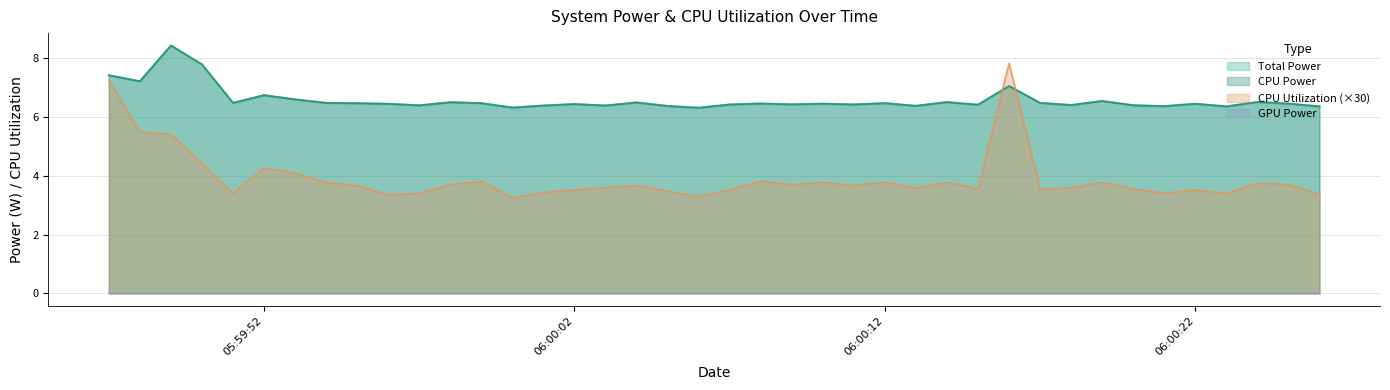

True or false: Total Power has more than 1 points higher than both neighbors.

True